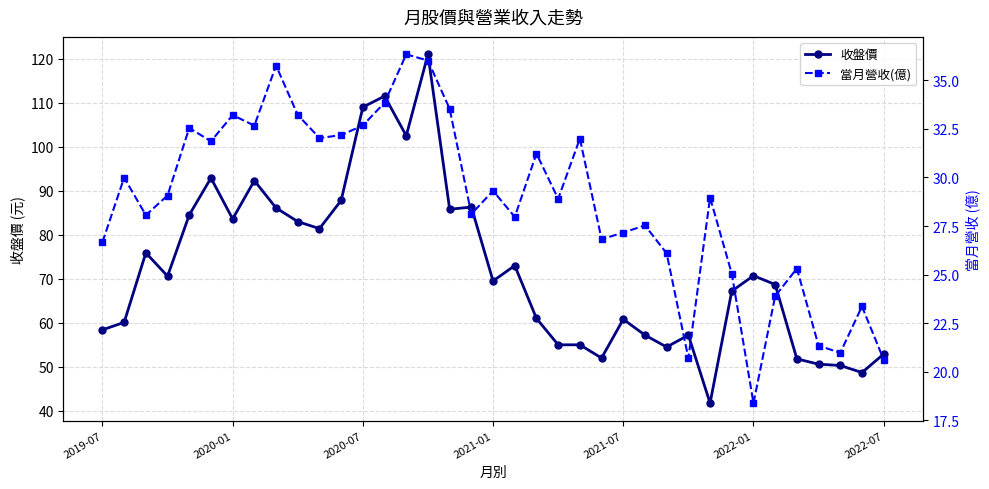

The 收盤價 series shows 86.1 at 8. True or false?

True